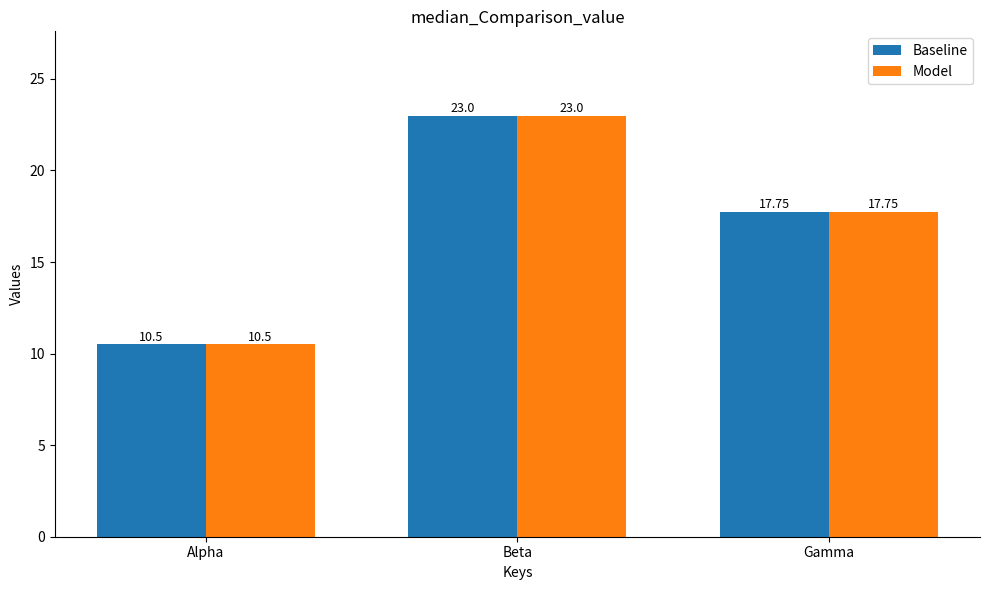

At which label does Model reach its minimum?

Alpha